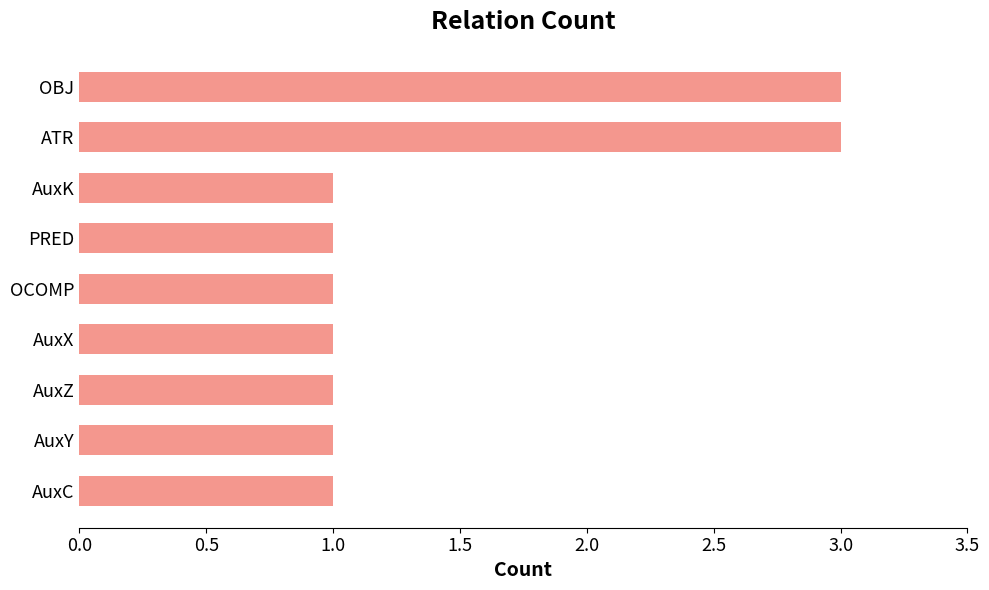

What is the sum of all values?

13